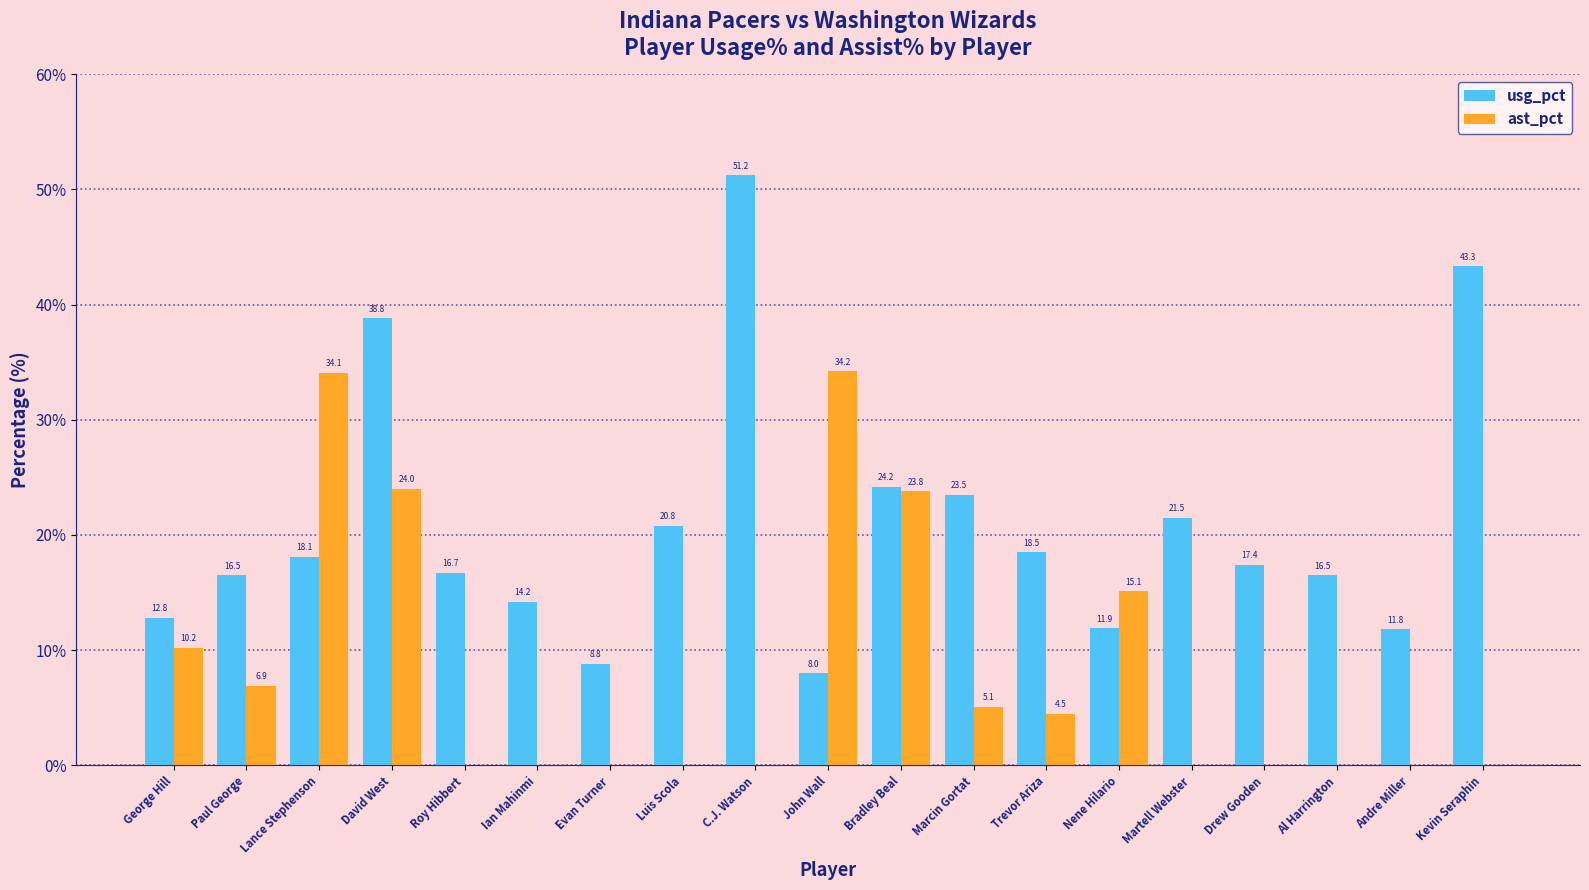

Is it true that usg_pct equals 12.8 at George Hill?

True